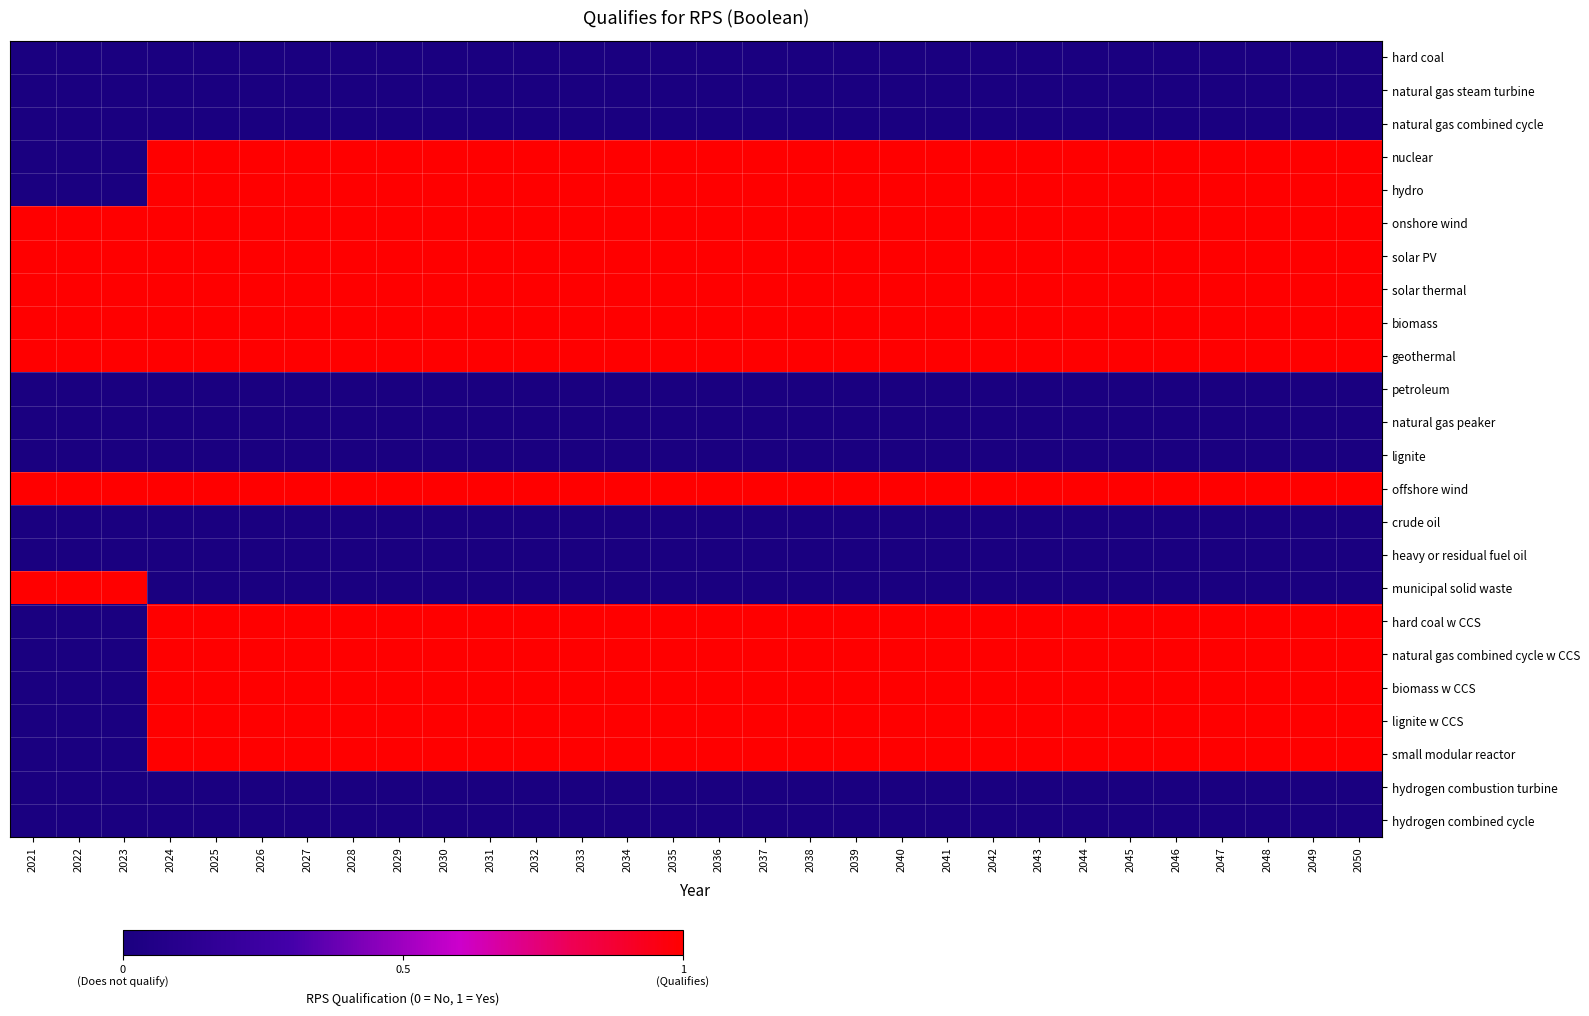

Which series has the largest total across all categories?

onshore wind